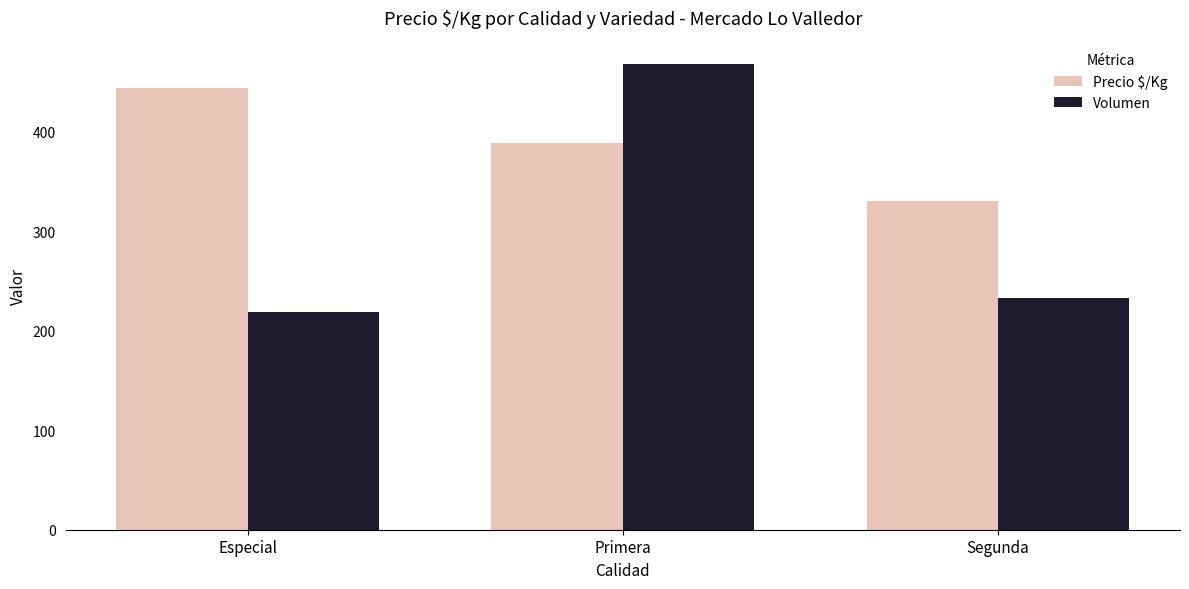

What is the maximum value shown in the chart?

468